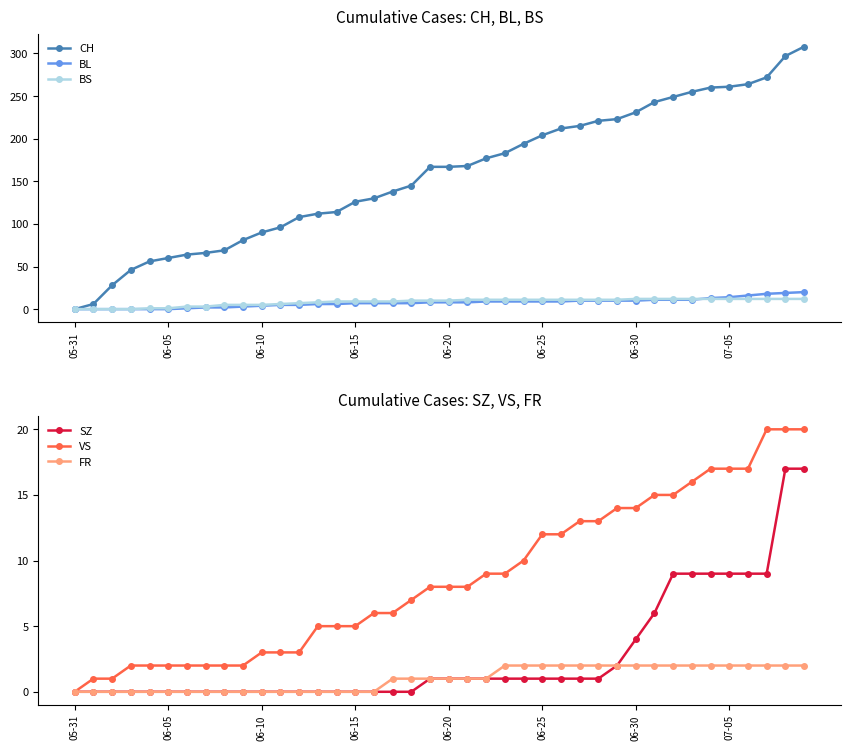

True or false: BL has a value of 7 at 06-15.

True